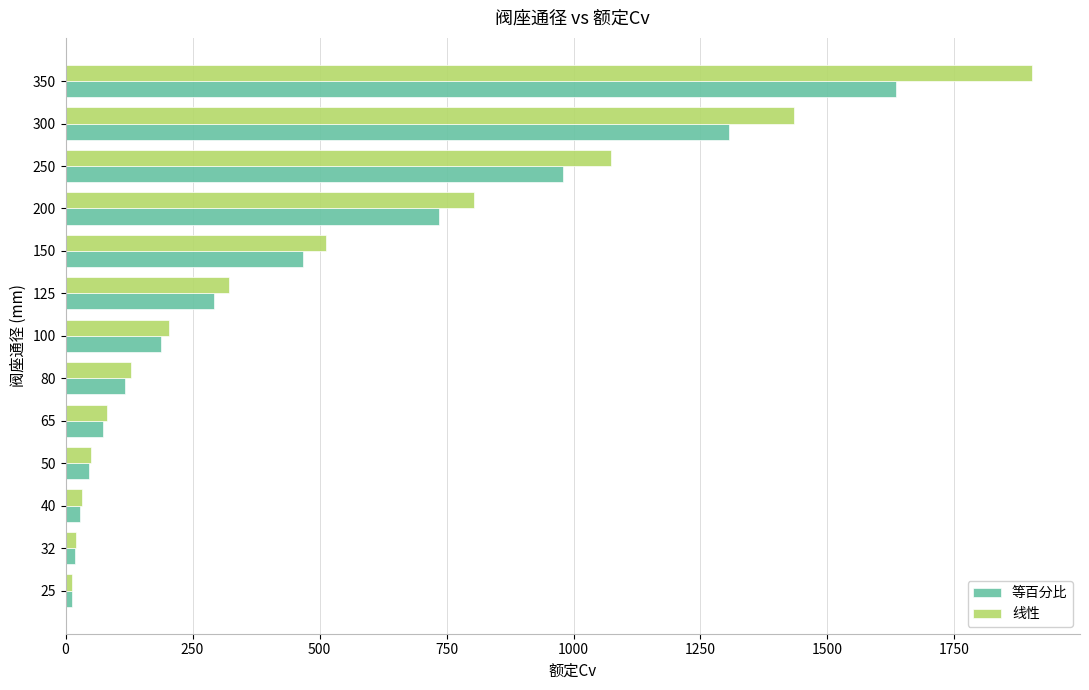

At which category is the sum across all series the highest?

350